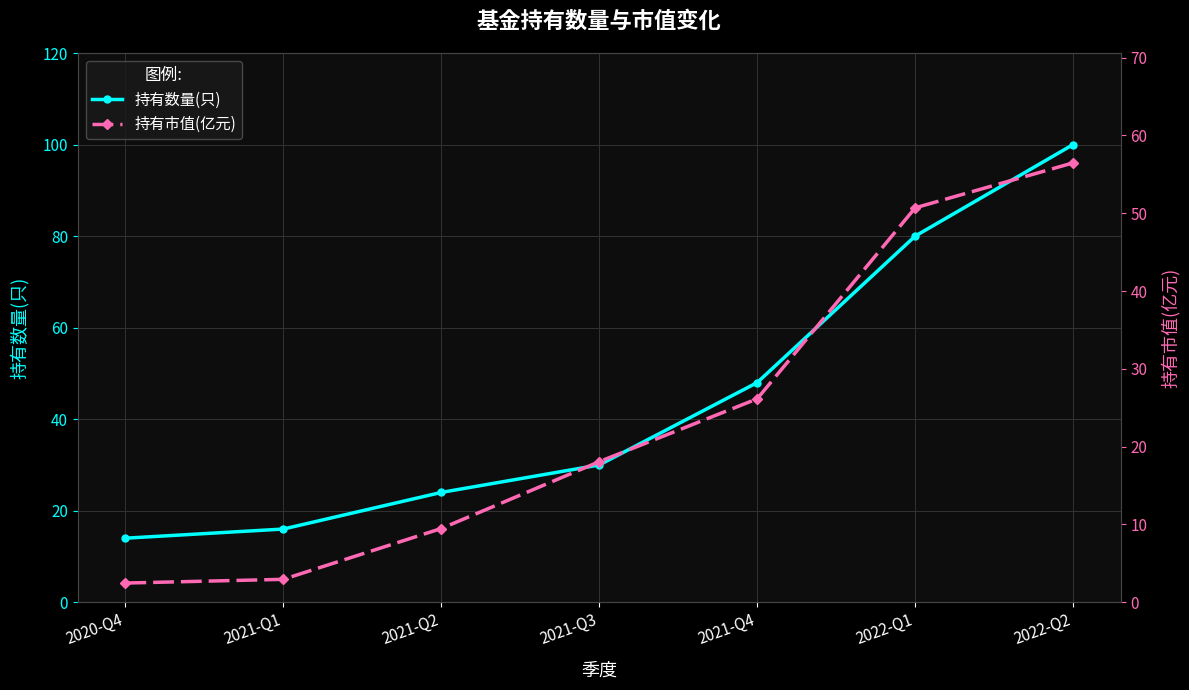

Is the value of 持有数量(只) at 2021-Q1 greater than the value of 持有市值(亿元) at 2020-Q4?

Yes